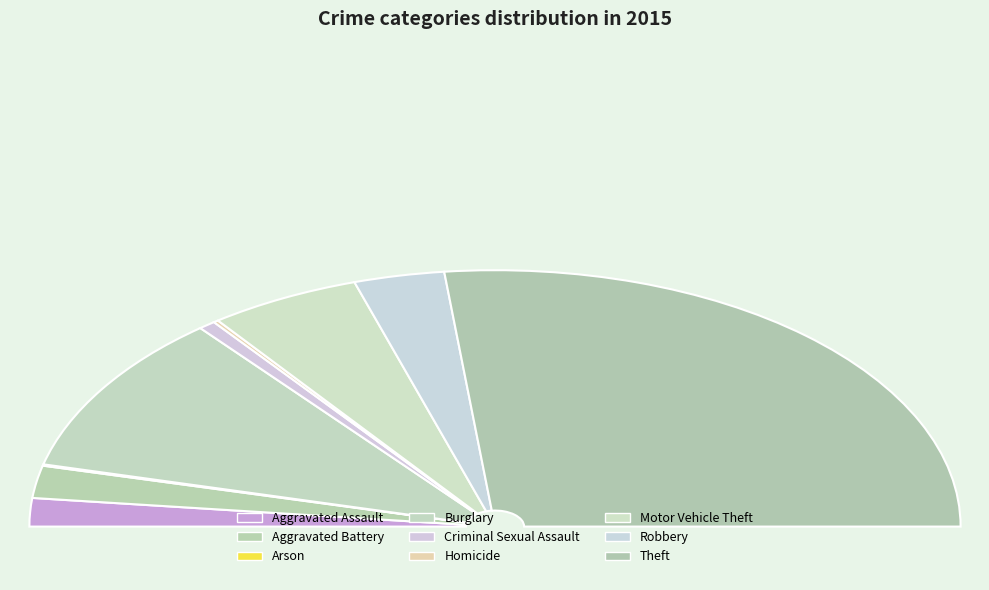

How many segments does this pie chart have?

9